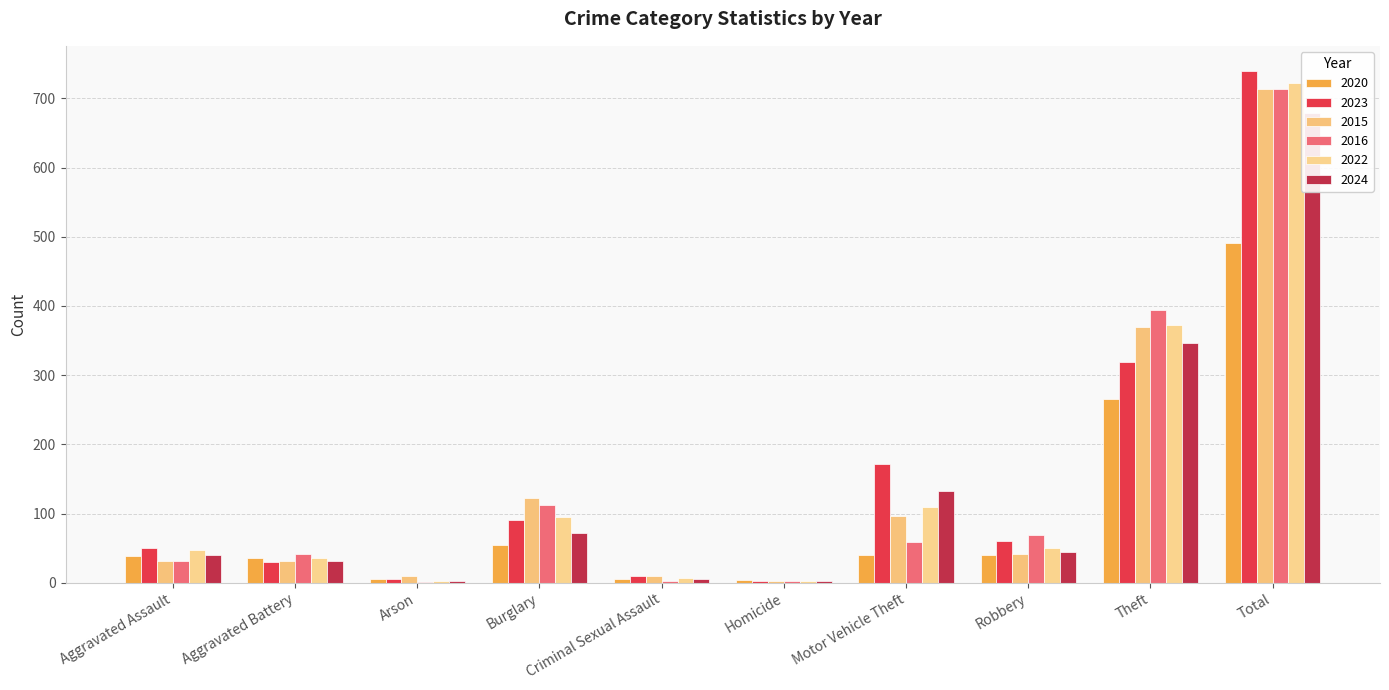

Are the bars horizontal?

No